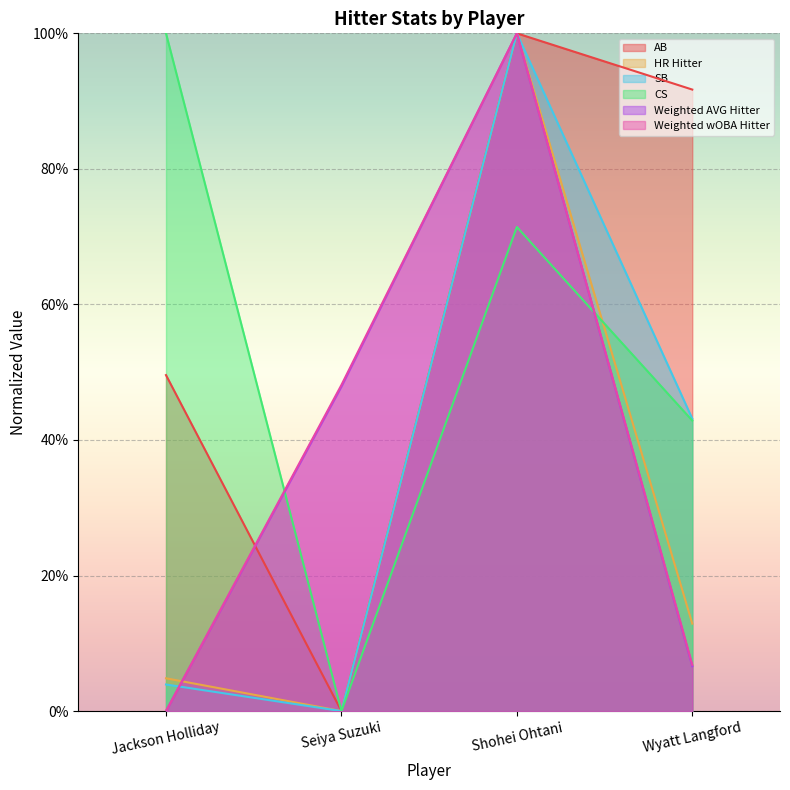

Which has a higher value, Wyatt Langford or Shohei Ohtani?

Shohei Ohtani